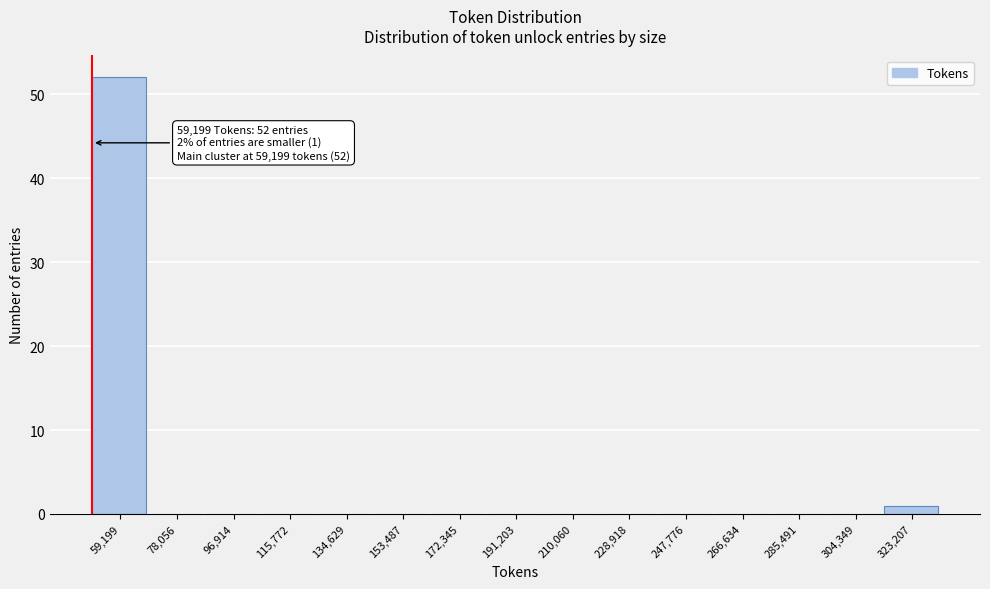

Reading left to right, transcribe all the data shown in this chart.

59,199=52	78,056=0	96,914=0	115,772=0	134,629=0	153,487=0	172,345=0	191,203=0	210,060=0	228,918=0	247,776=0	266,634=0	285,491=0	304,349=0	323,207=1